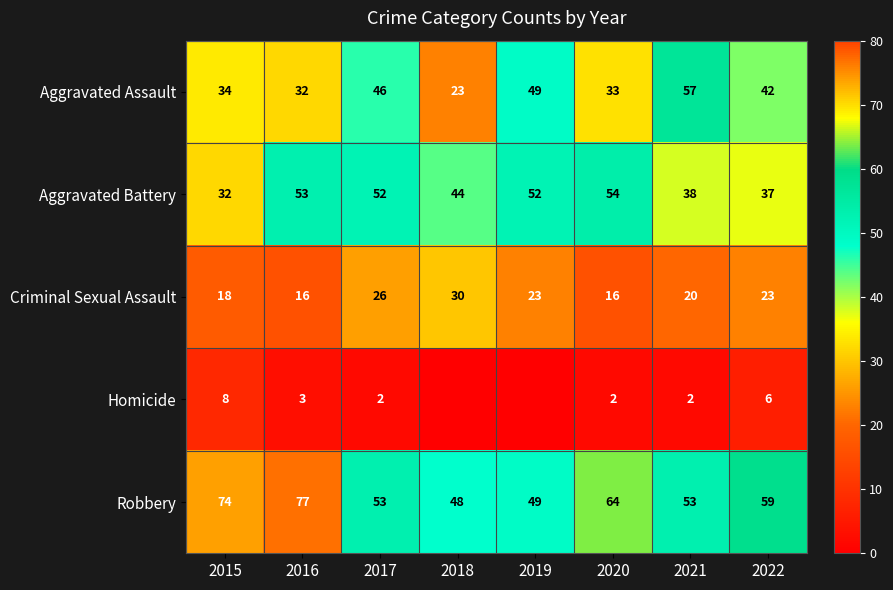

How many values in the Aggravated Battery series are below 52?

4